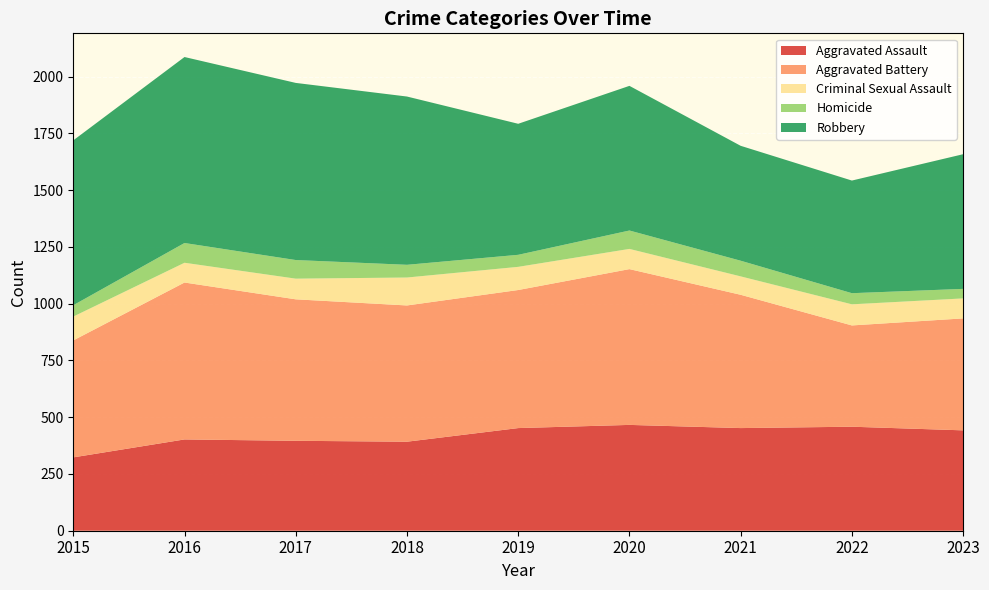

Reading right to left, list all the values displayed in this chart.

Aggravated Assault: 2023=442	2022=458	2021=452	2020=466	2019=452	2018=392	2017=396	2016=402	2015=323
Aggravated Battery: 2023=493	2022=446	2021=587	2020=686	2019=608	2018=600	2017=623	2016=691	2015=515
Criminal Sexual Assault: 2023=88	2022=93	2021=81	2020=89	2019=102	2018=123	2017=91	2016=87	2015=105
Homicide: 2023=42	2022=49	2021=69	2020=81	2019=53	2018=56	2017=82	2016=87	2015=50
Robbery: 2023=593	2022=496	2021=506	2020=637	2019=577	2018=741	2017=780	2016=819	2015=726